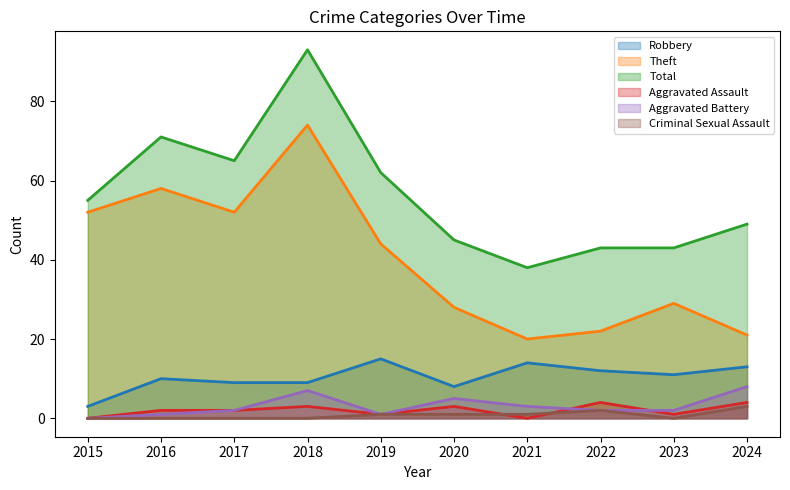

Which has a higher value, 2018 or 2020?

2018